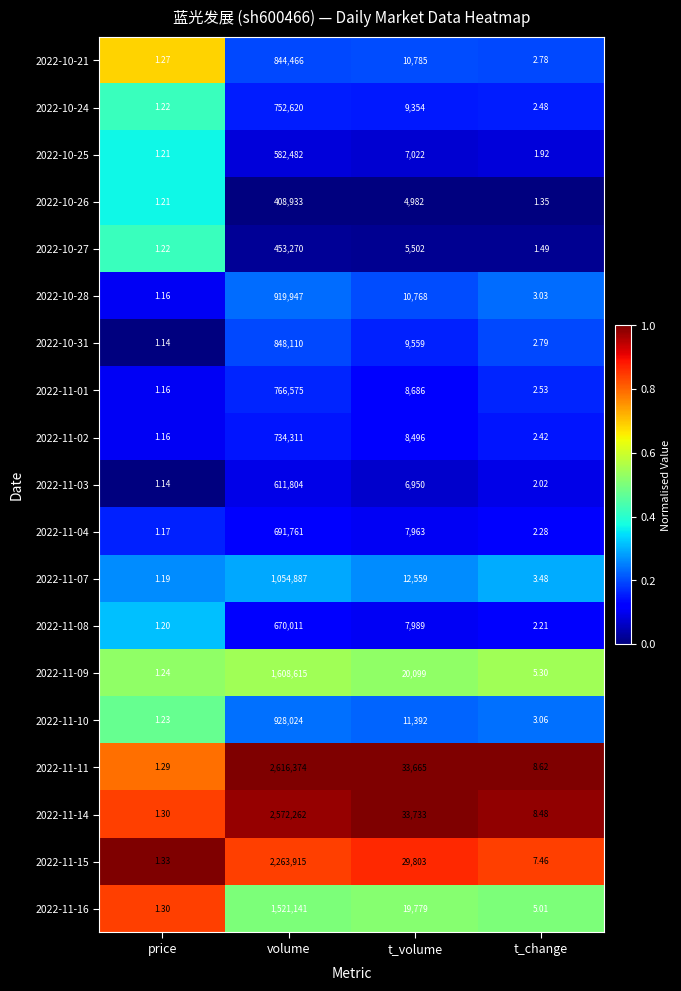

Which label corresponds to the smallest value in the chart?

price